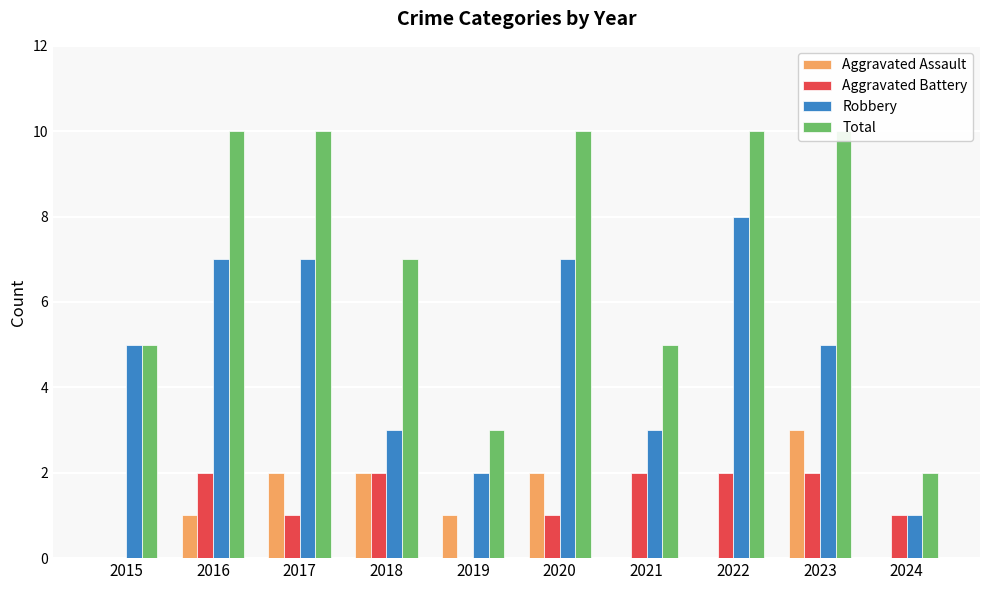

How many groups of bars are there?

10